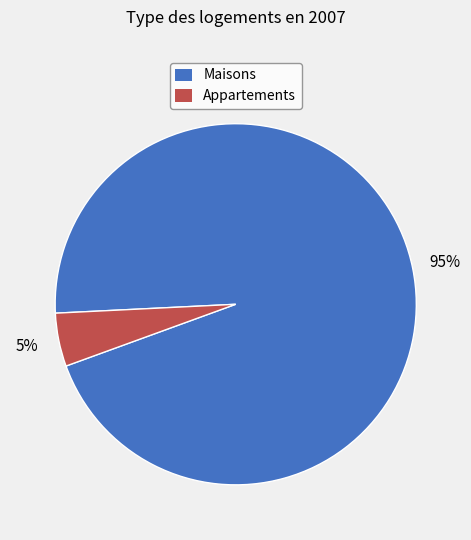

Is there any slice that represents more than half of the pie?

Yes